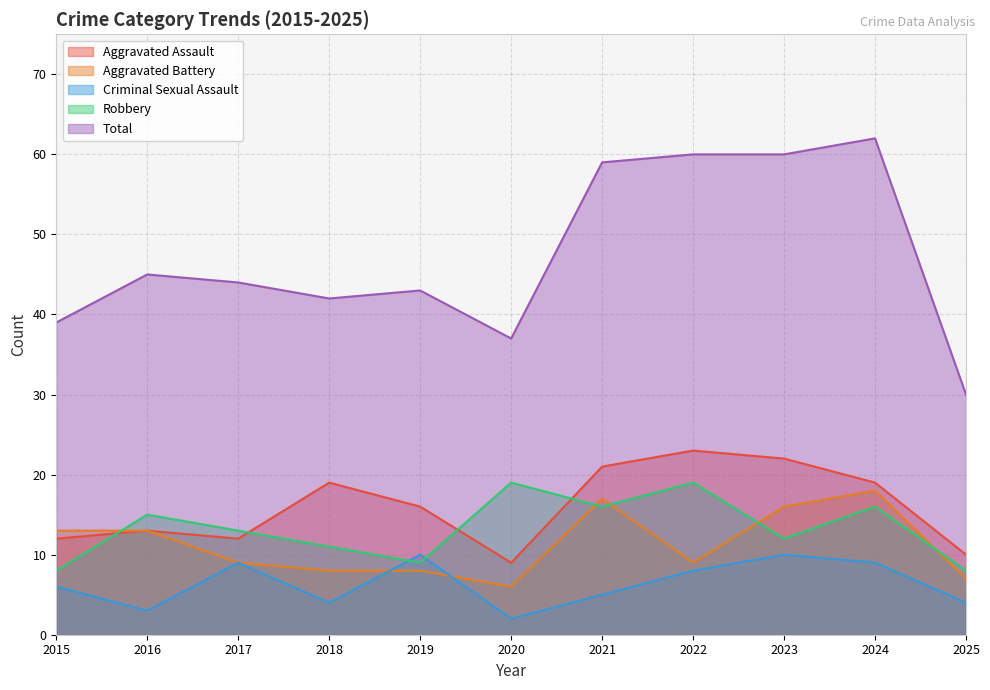

What are all the series names shown in the legend?

Aggravated Assault, Aggravated Battery, Criminal Sexual Assault, Robbery, Total